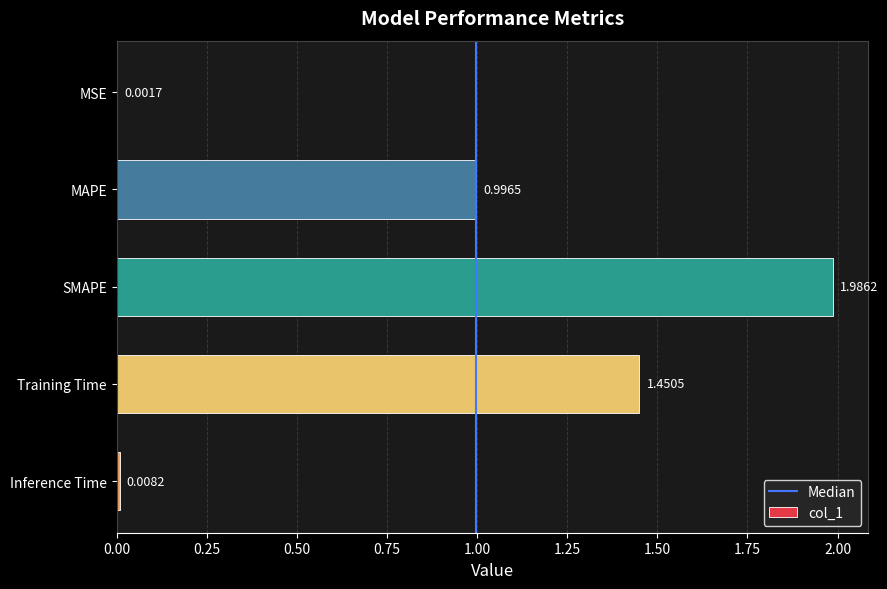

Where is the data nearest to the value 0?

MSE